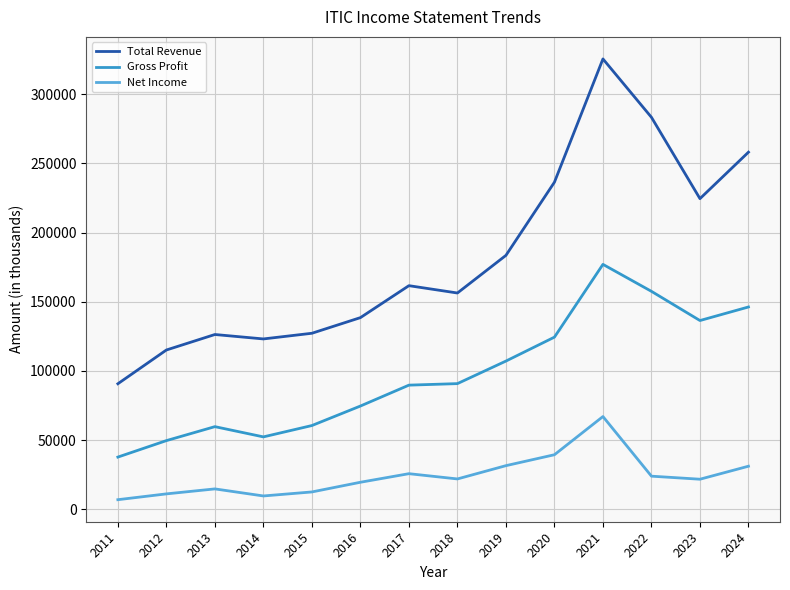

True or false: Net Income and Gross Profit cross at least once.

False